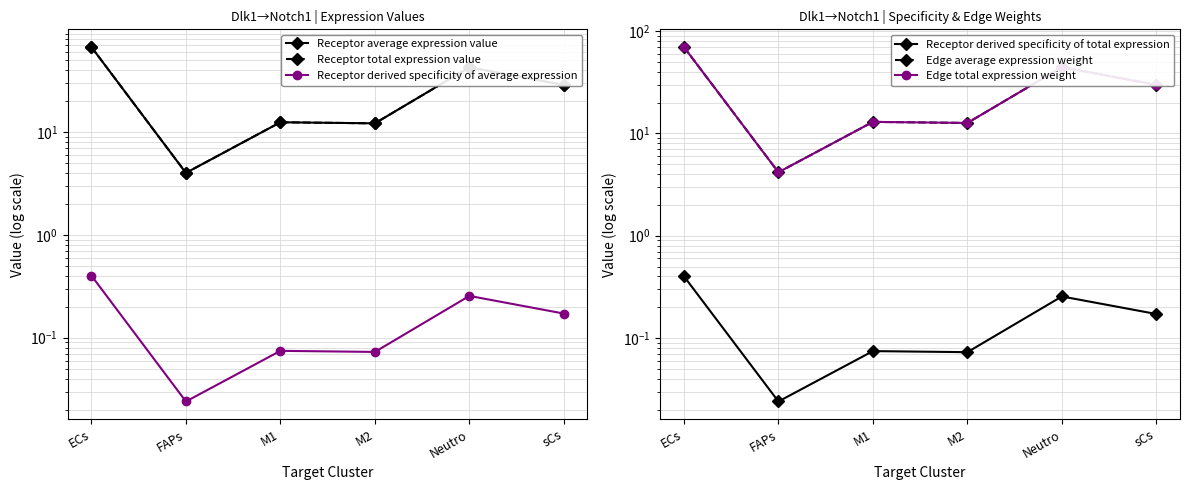

Which series changed the most between FAPs and M1?

Edge average expression weight